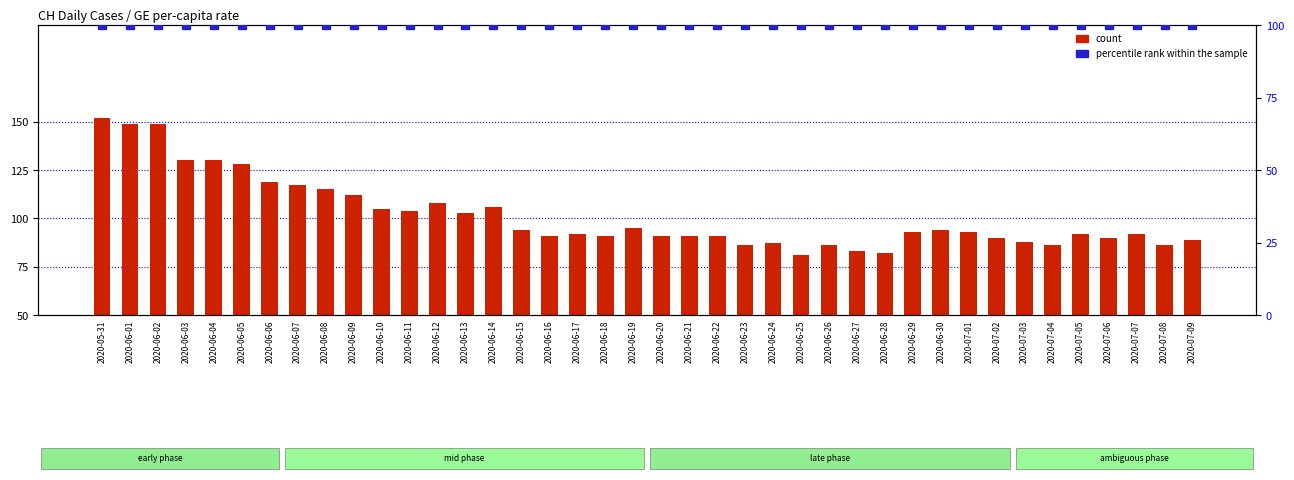

Which series reaches the maximum Y coordinate?

count